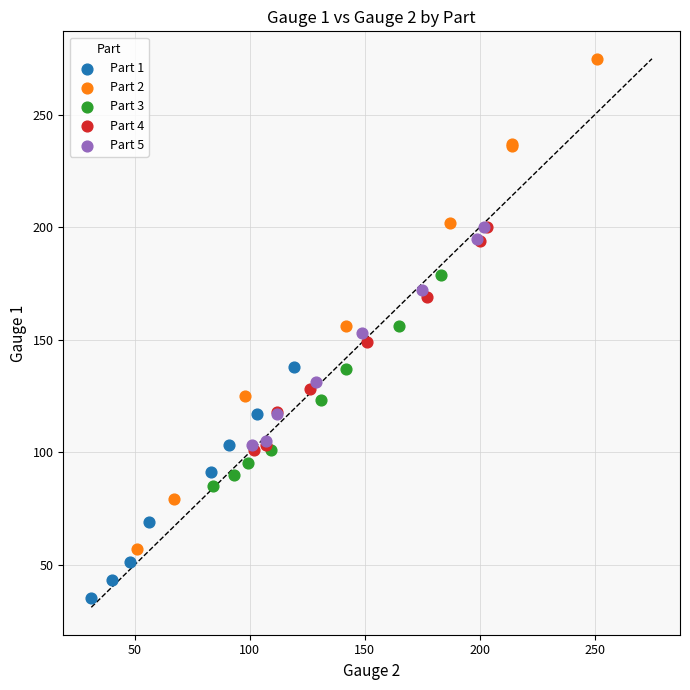

What are all the series names shown in the legend?

Part 1, Part 2, Part 3, Part 4, Part 5